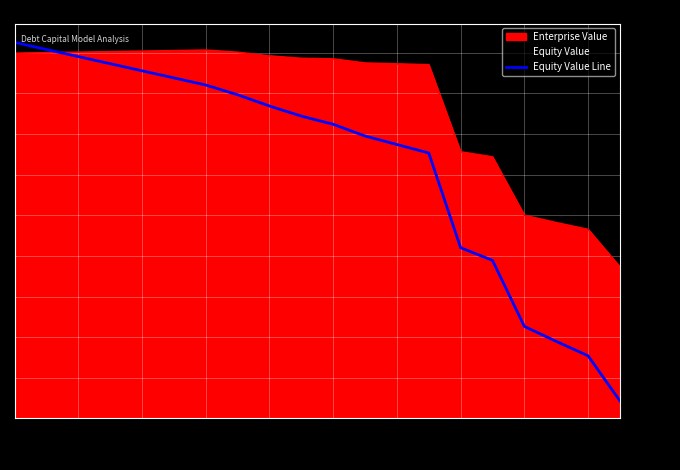

What is the minimum value shown in the chart?

43.1